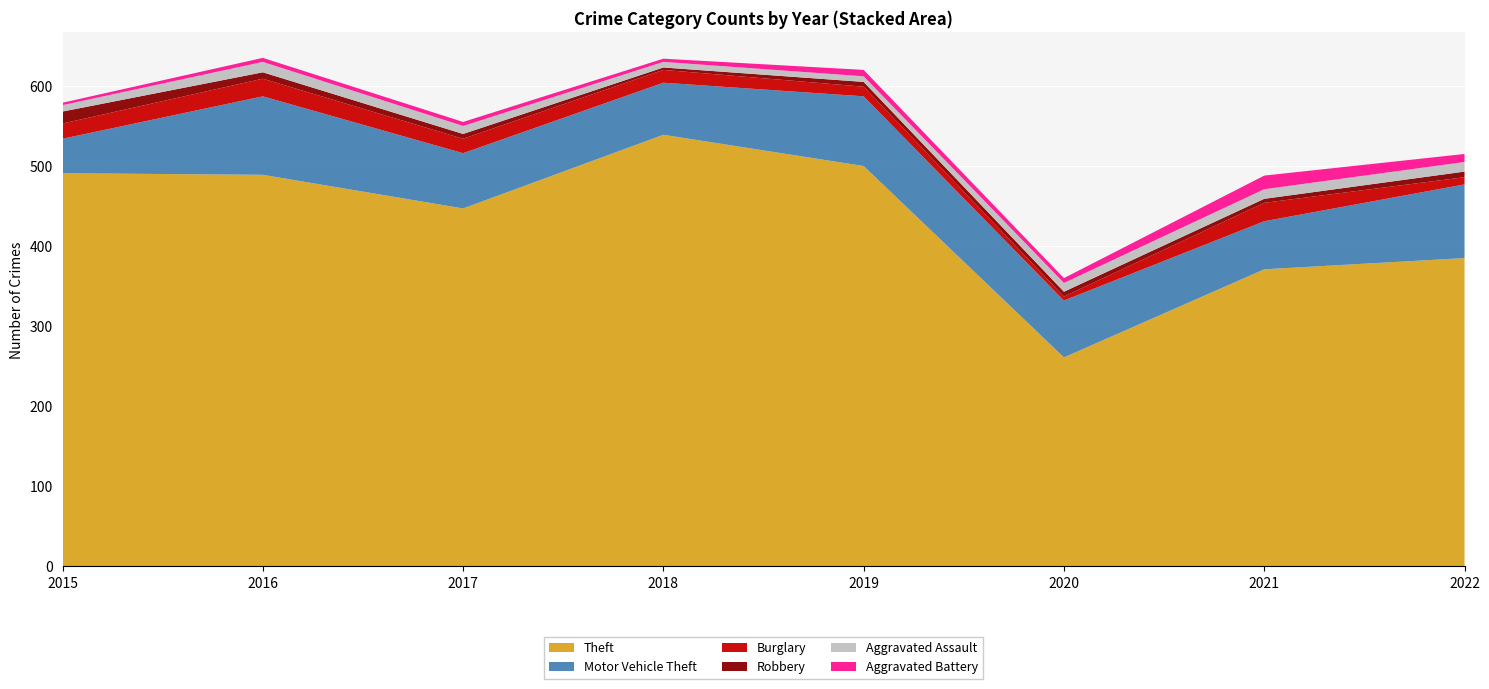

Reading left to right, transcribe all the data shown in this chart.

Theft: 491	489	447	539	500	261	371	385
Motor Vehicle Theft: 43	98	69	65	87	71	60	92
Burglary: 19	22	18	16	12	5	23	9
Robbery: 15	8	6	3	6	6	5	7
Aggravated Assault: 8	13	10	7	7	11	12	12
Aggravated Battery: 3	5	5	4	8	6	17	10